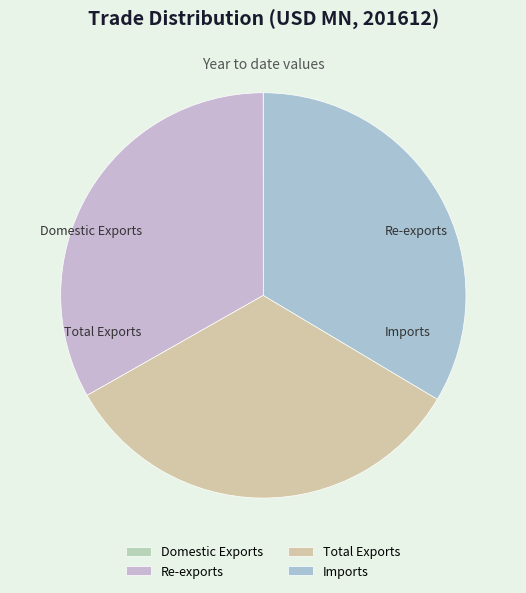

Do Re-exports and Domestic Exports together represent more than half of the pie?

No